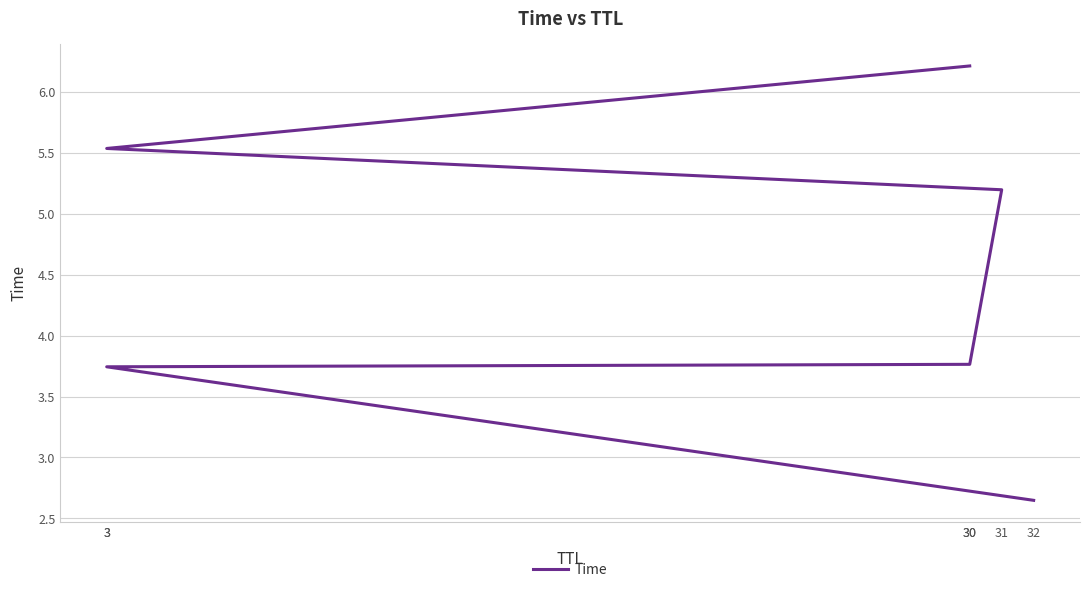

List the labels in order of value, largest first.

30, 3, 31, 30, 3, 32